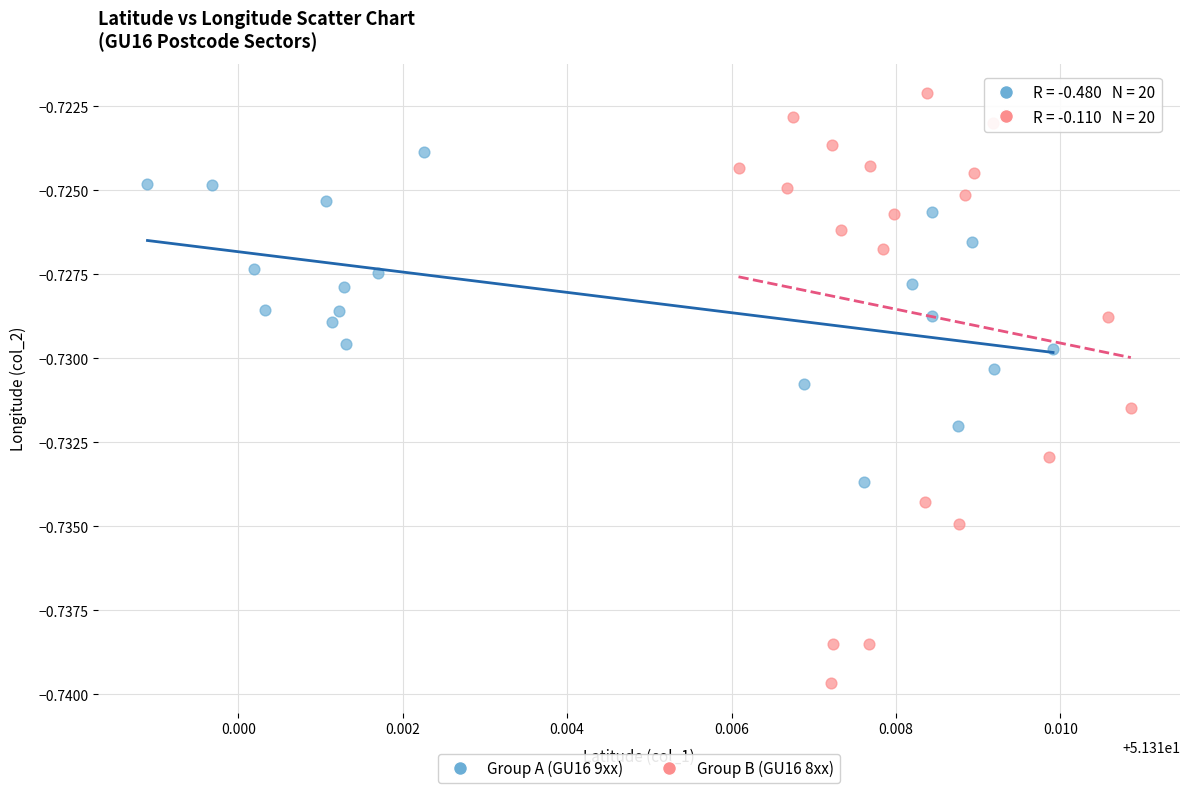

What are all the series names shown in the legend?

Group A (GU16 9xx), Group B (GU16 8xx)